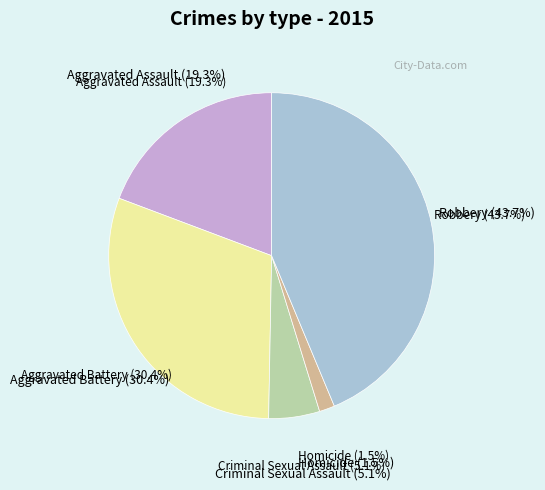

Does Aggravated Battery represent more than half of the total?

No